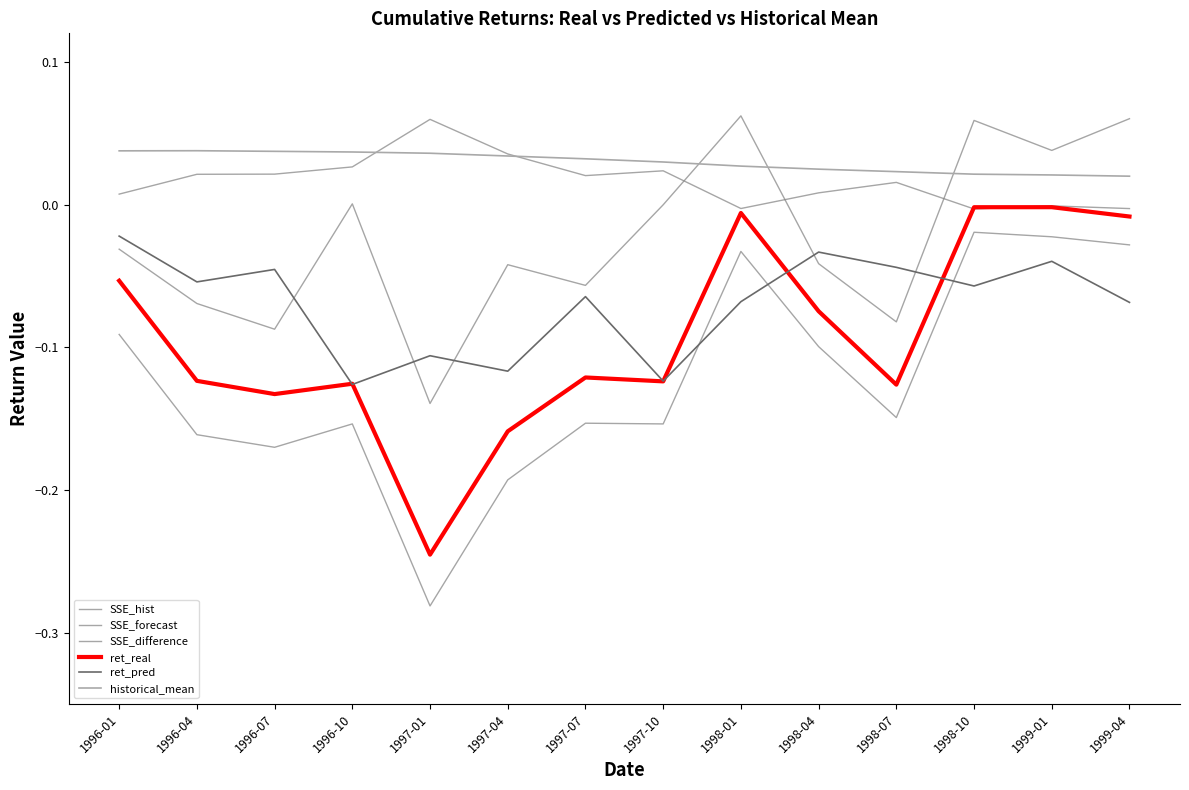

Which series has the largest range (max minus min)?

SSE_hist